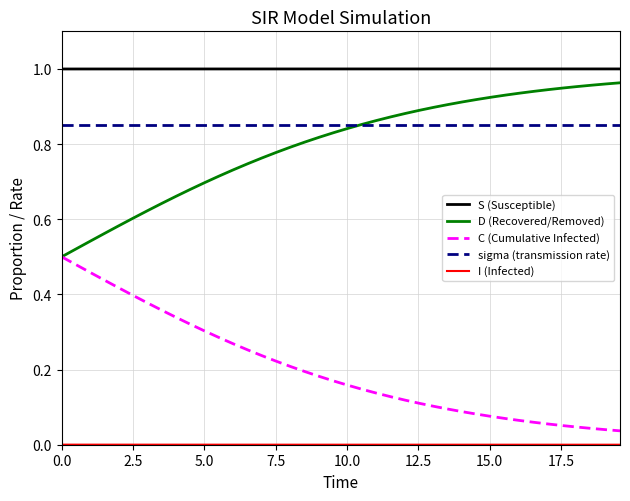

True or false: S (Susceptible) and C (Cumulative Infected) cross at least once.

False